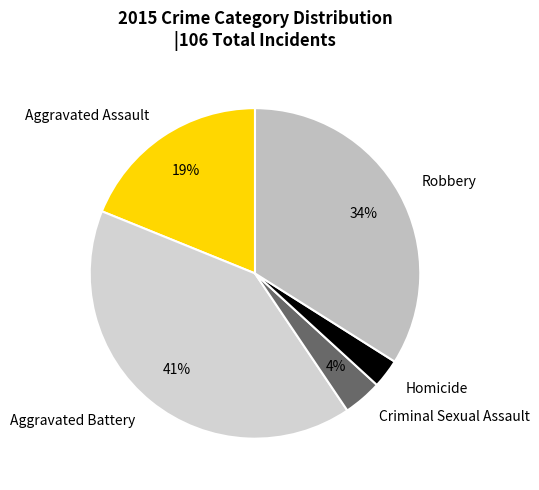

Does Robbery represent more than half of the total?

No